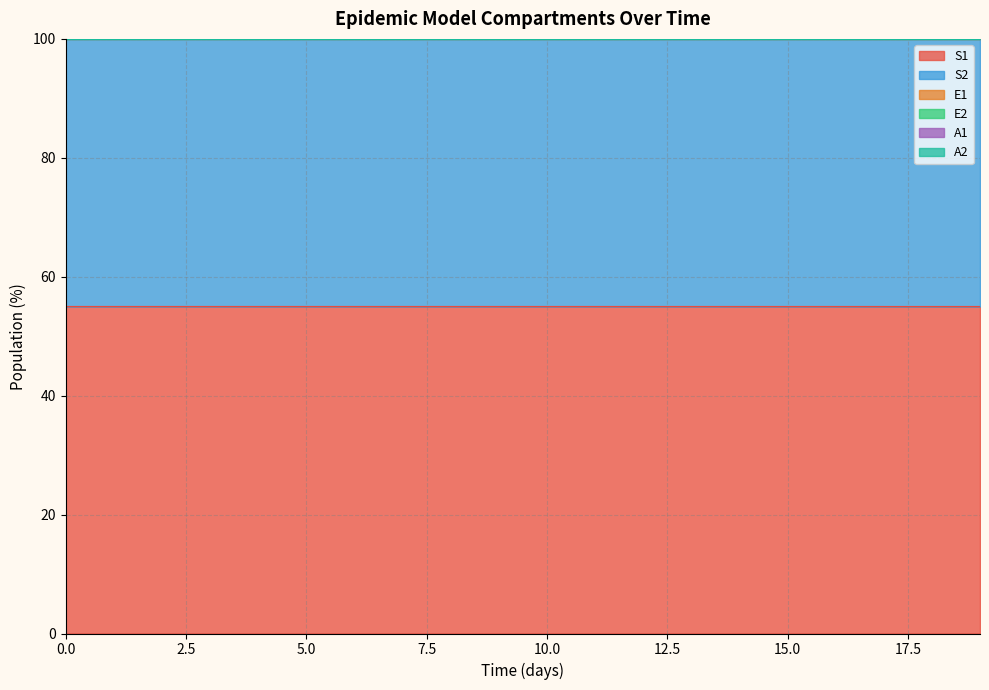

Does the chart display data point markers on the line(s)?

No